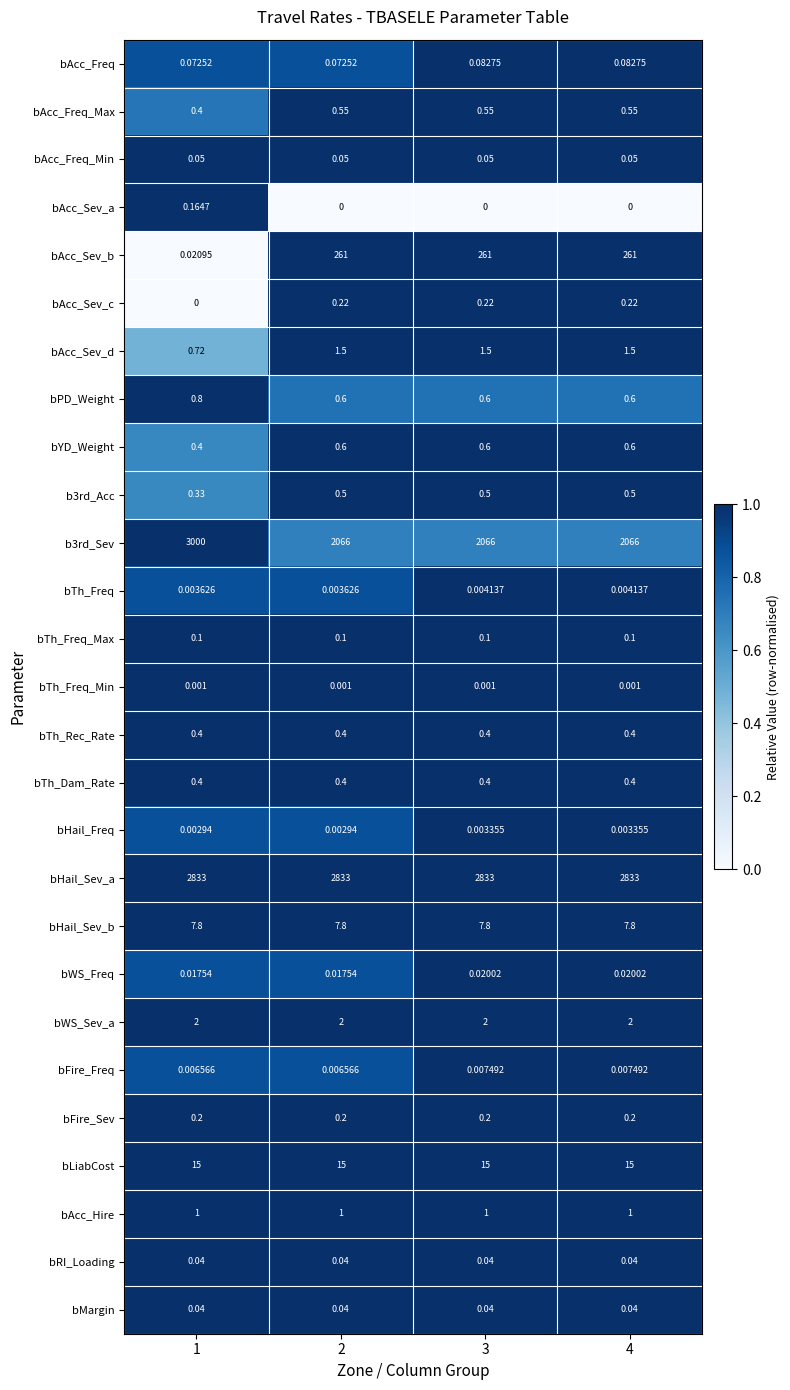

Which series changed the most between 2 and 4?

bAcc_Freq